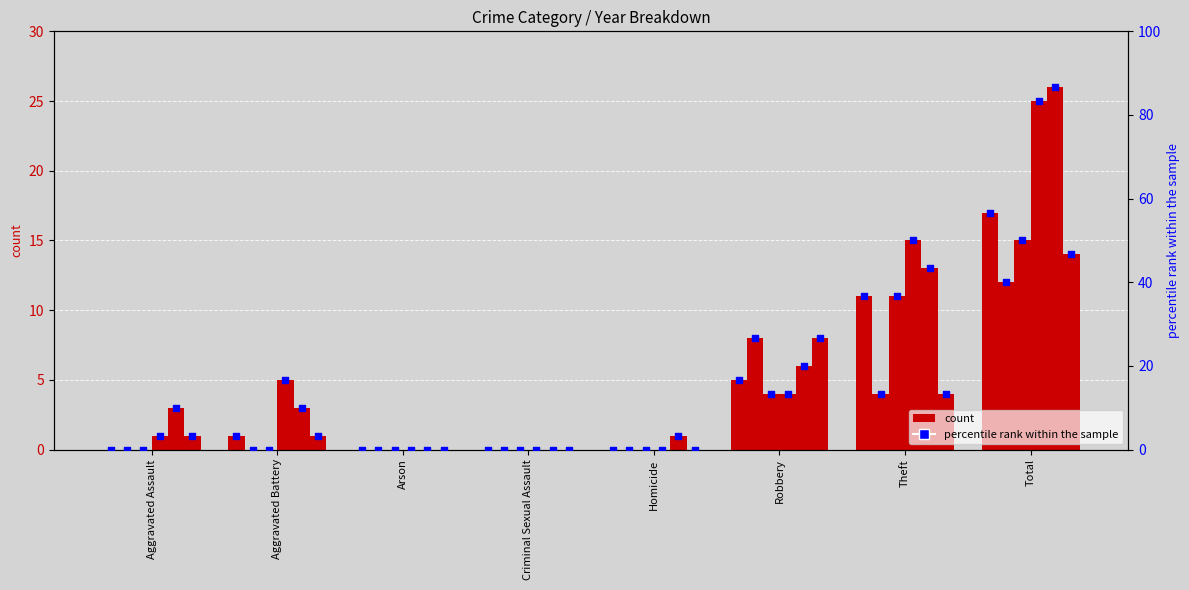

At how many categories does at least one series exceed 59?

1